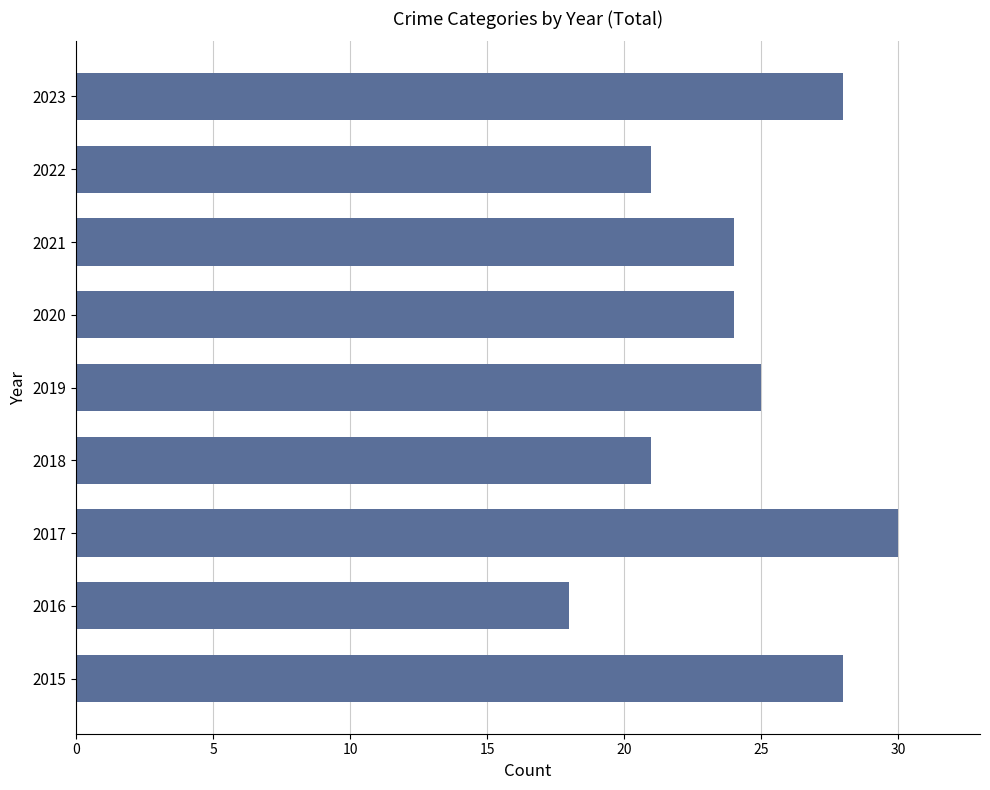

Are the bars grouped side by side (vs. stacked)?

No